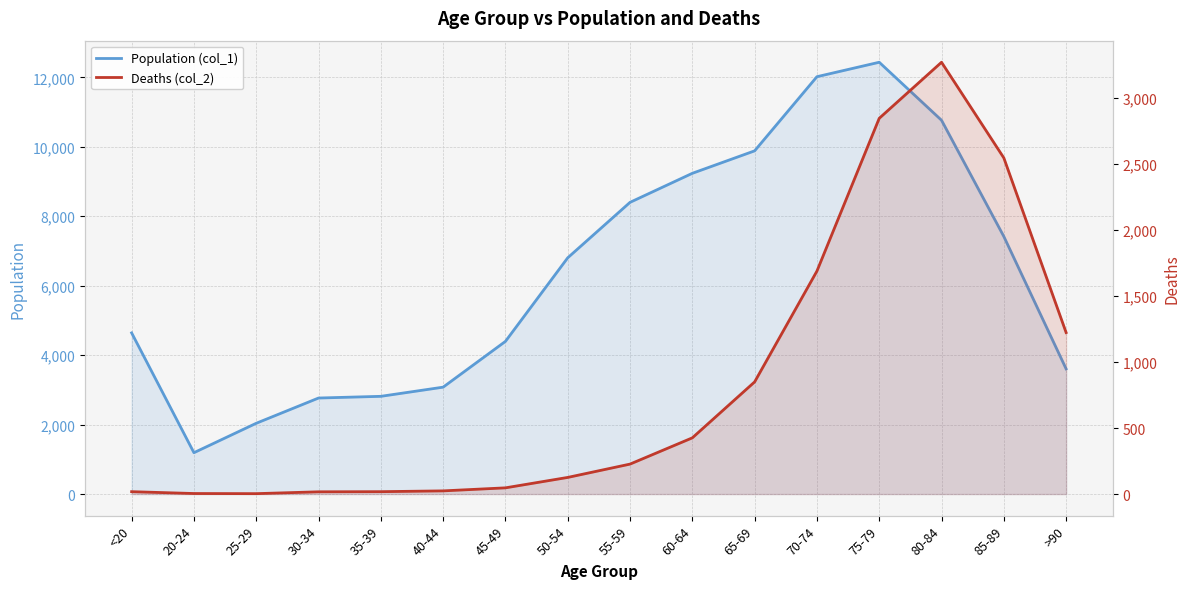

Reading right to left, transcribe all the data shown in this chart.

Population (col_1): 3604	7417	10764	12434	12018	9883	9236	8400	6803	4396	3078	2814	2765	2038	1191	4641
Deaths (col_2): 1224	2548	3273	2848	1690	850	426	227	126	47	24	18	17	3	4	18